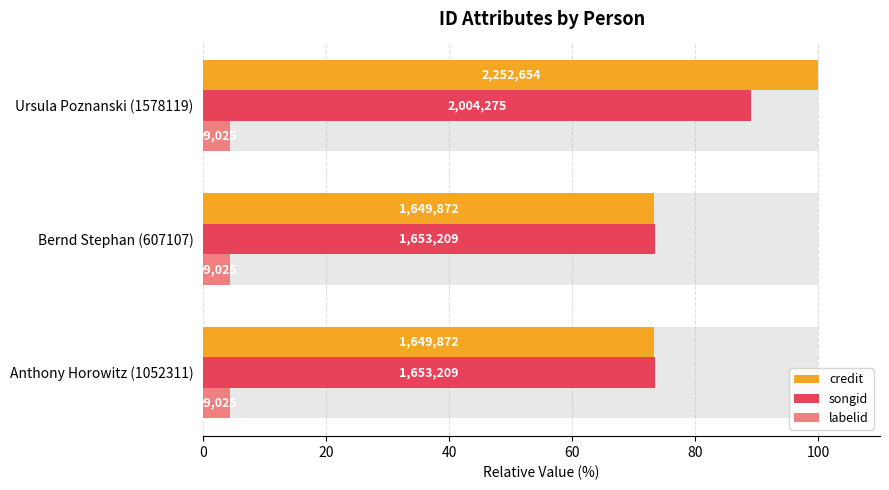

True or false: credit has a value of 73.2 at Anthony Horowitz (1052311).

True